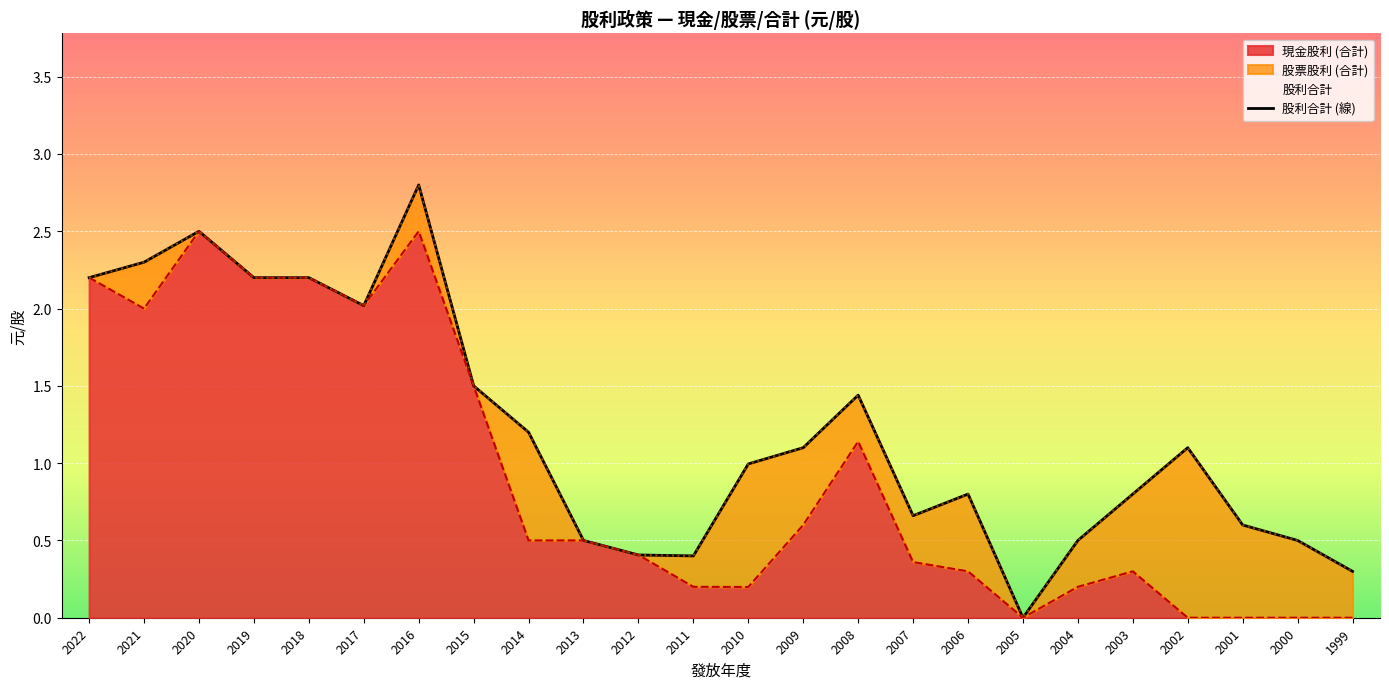

The value at 2000 is 0.8. True or false?

False